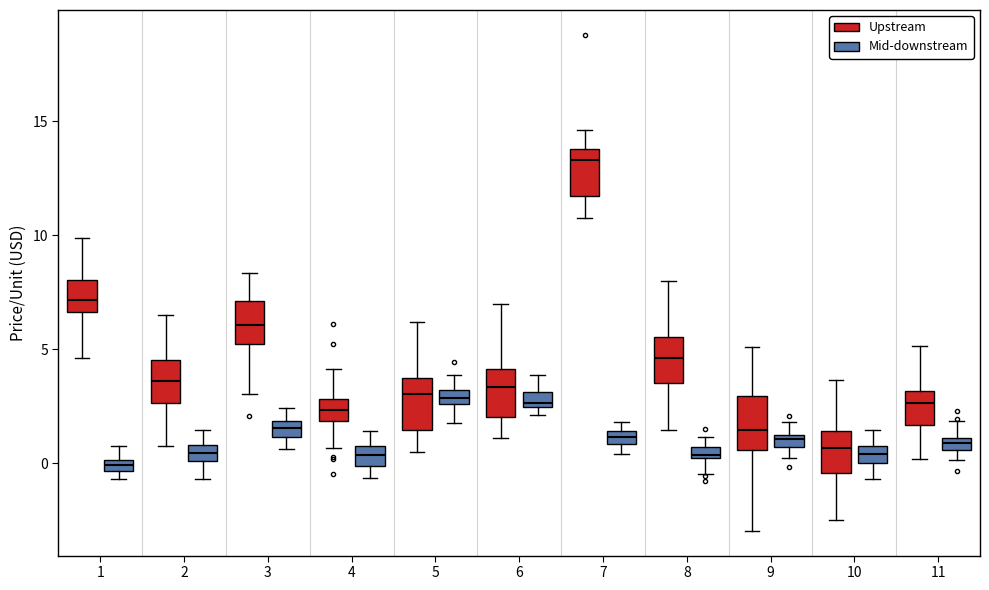

Which box's median line is the highest?

7 (Upstream)